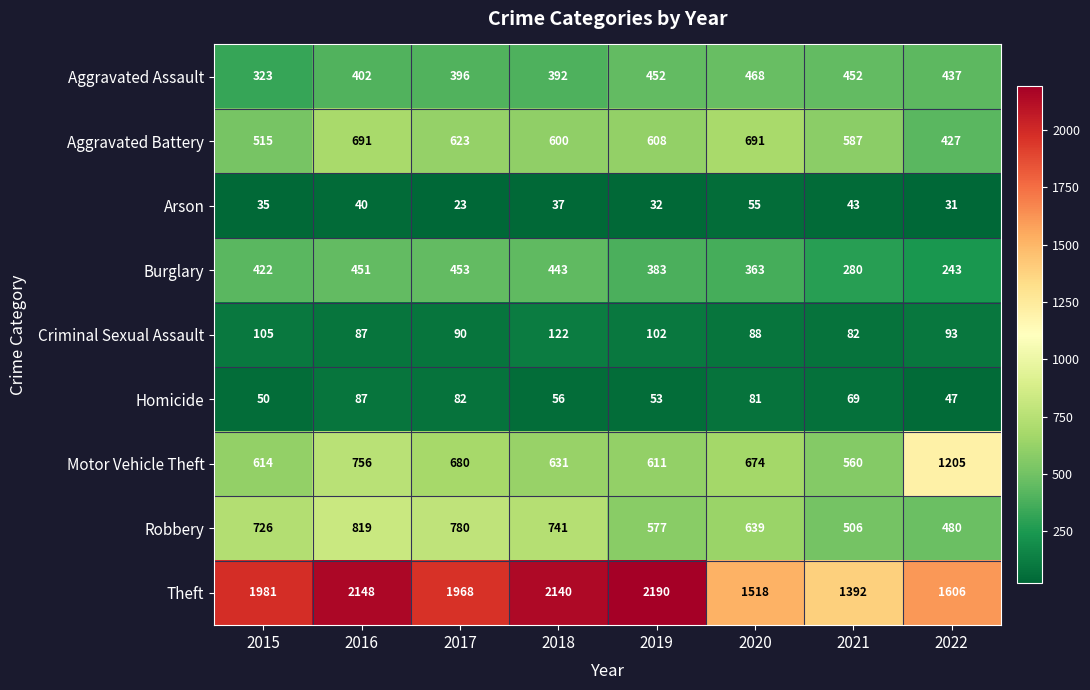

Between 2017 and 2022, which series saw the biggest shift?

Motor Vehicle Theft